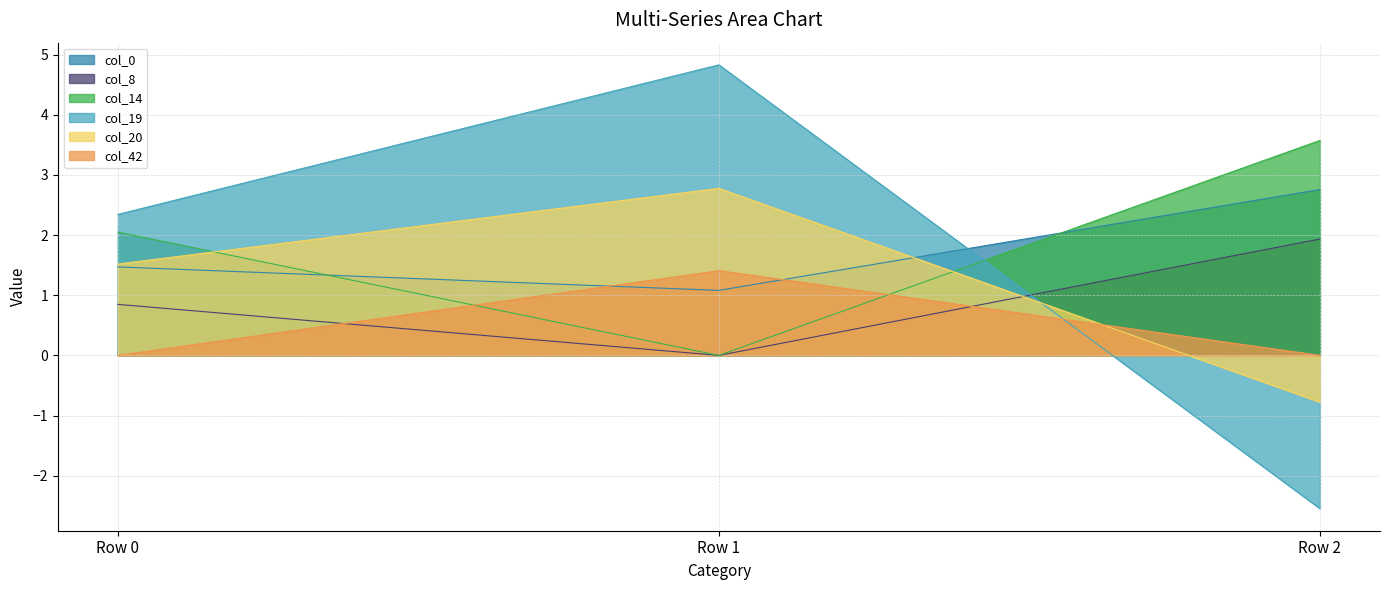

Reading left to right, list all the values displayed in this chart.

col_0: Row 0=1.5	Row 1=1.1	Row 2=2.8
col_8: Row 0=0.8	Row 1=0.0	Row 2=1.9
col_14: Row 0=2.0	Row 1=0.0	Row 2=3.6
col_19: Row 0=2.3	Row 1=4.8	Row 2=-2.5
col_20: Row 0=1.5	Row 1=2.8	Row 2=-0.8
col_42: Row 0=0.0	Row 1=1.4	Row 2=0.0